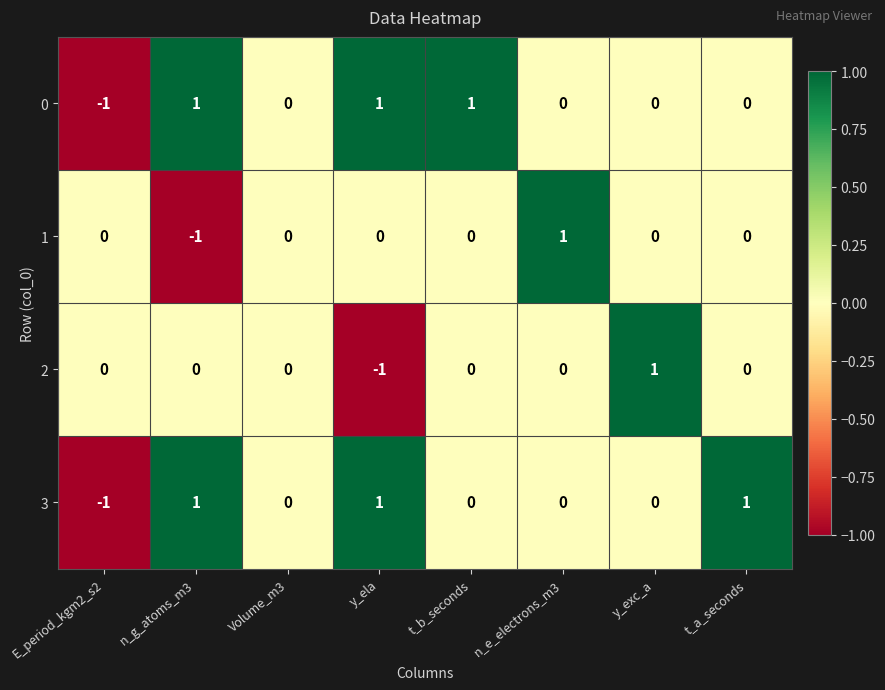

True or false: 0 has a value of 1 at y_ela.

True